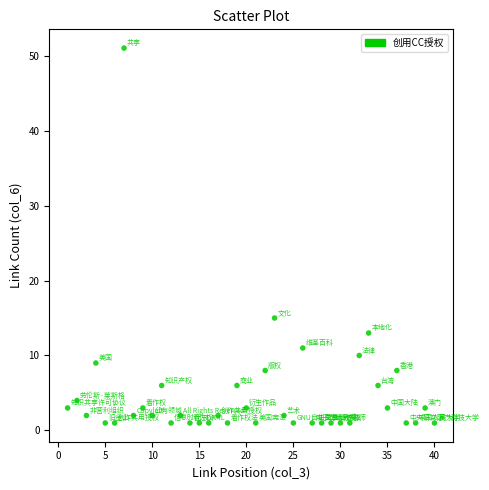

What Y value in the scatter plot is closest to 26?

15